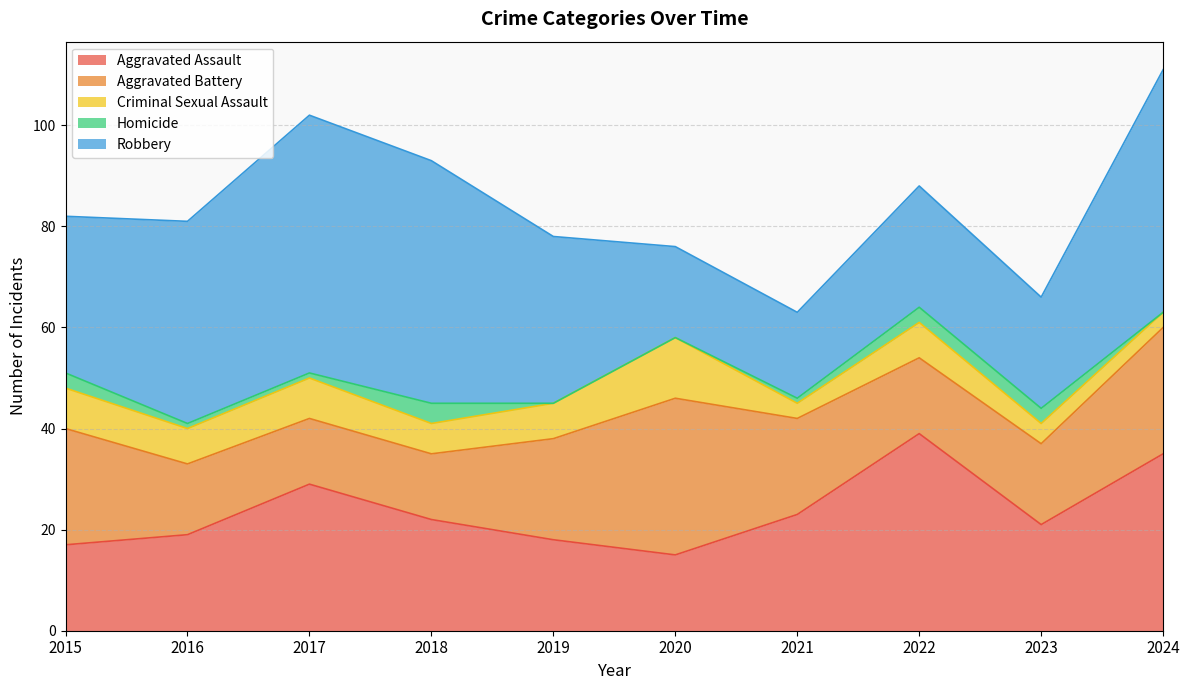

True or false: Aggravated Battery and Homicide cross at least once.

False